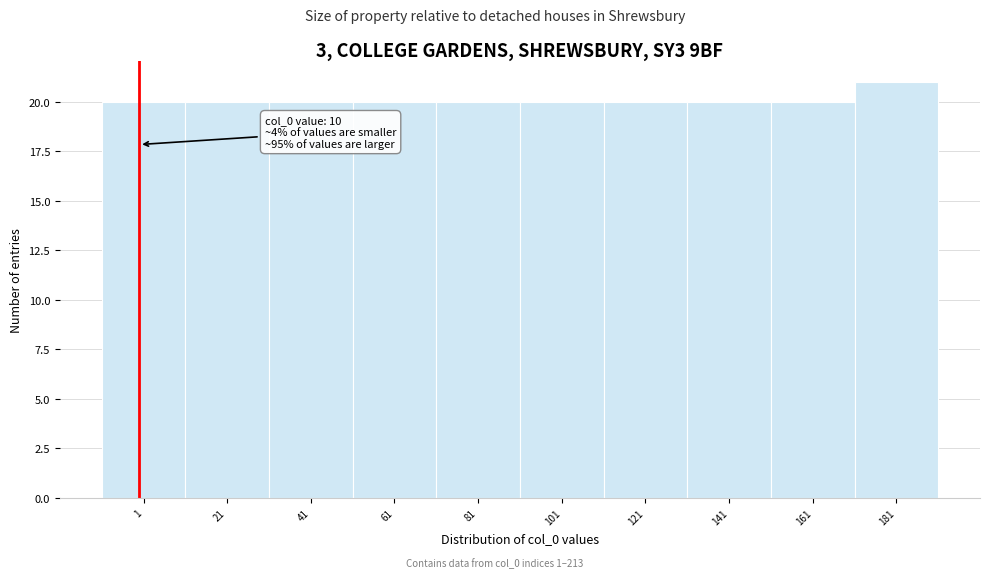

Reading right to left, transcribe all the data shown in this chart.

181=21	161=20	141=20	121=20	101=20	81=20	61=20	41=20	21=20	1=20